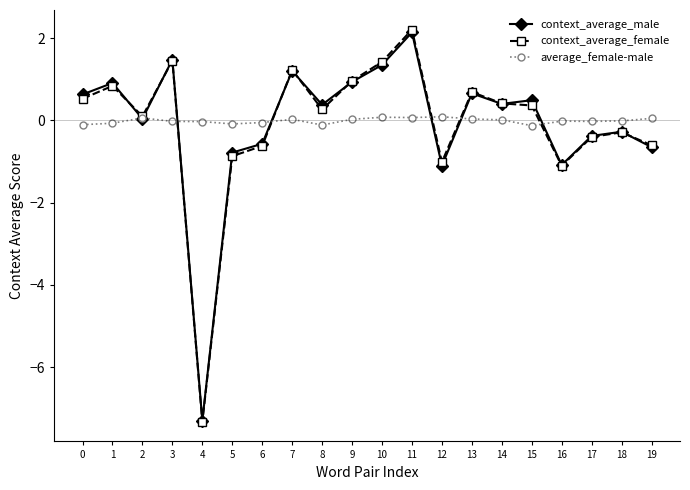

True or false: context_average_male has more than 2 points higher than both neighbors.

True